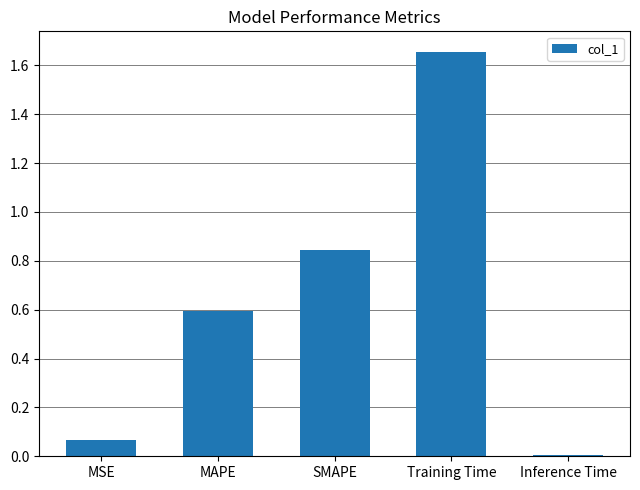

What is the label of the 3rd bar from the left?

SMAPE